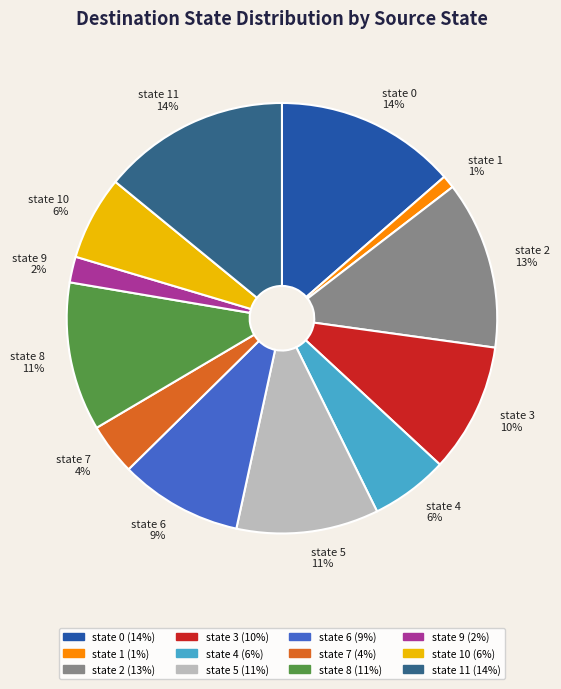

Is it true that state 0 is 25% of the pie?

False